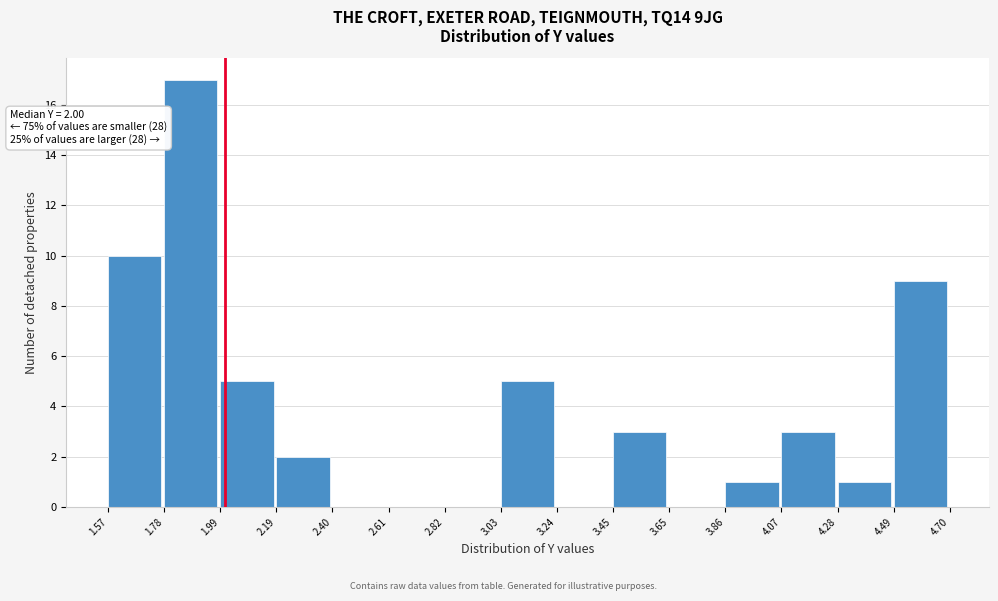

Over which range of the x-axis is the bar tallest?

1.78 to 1.99